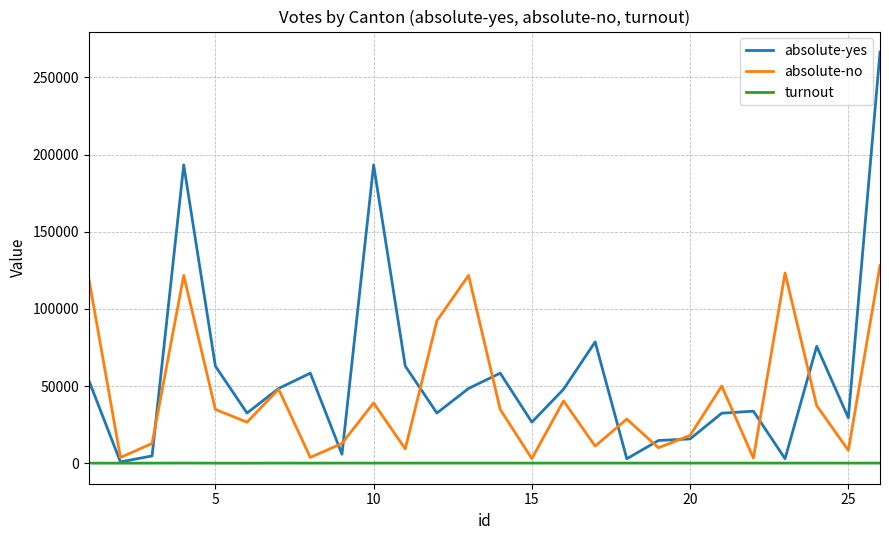

Which series has the largest range (max minus min)?

absolute-yes